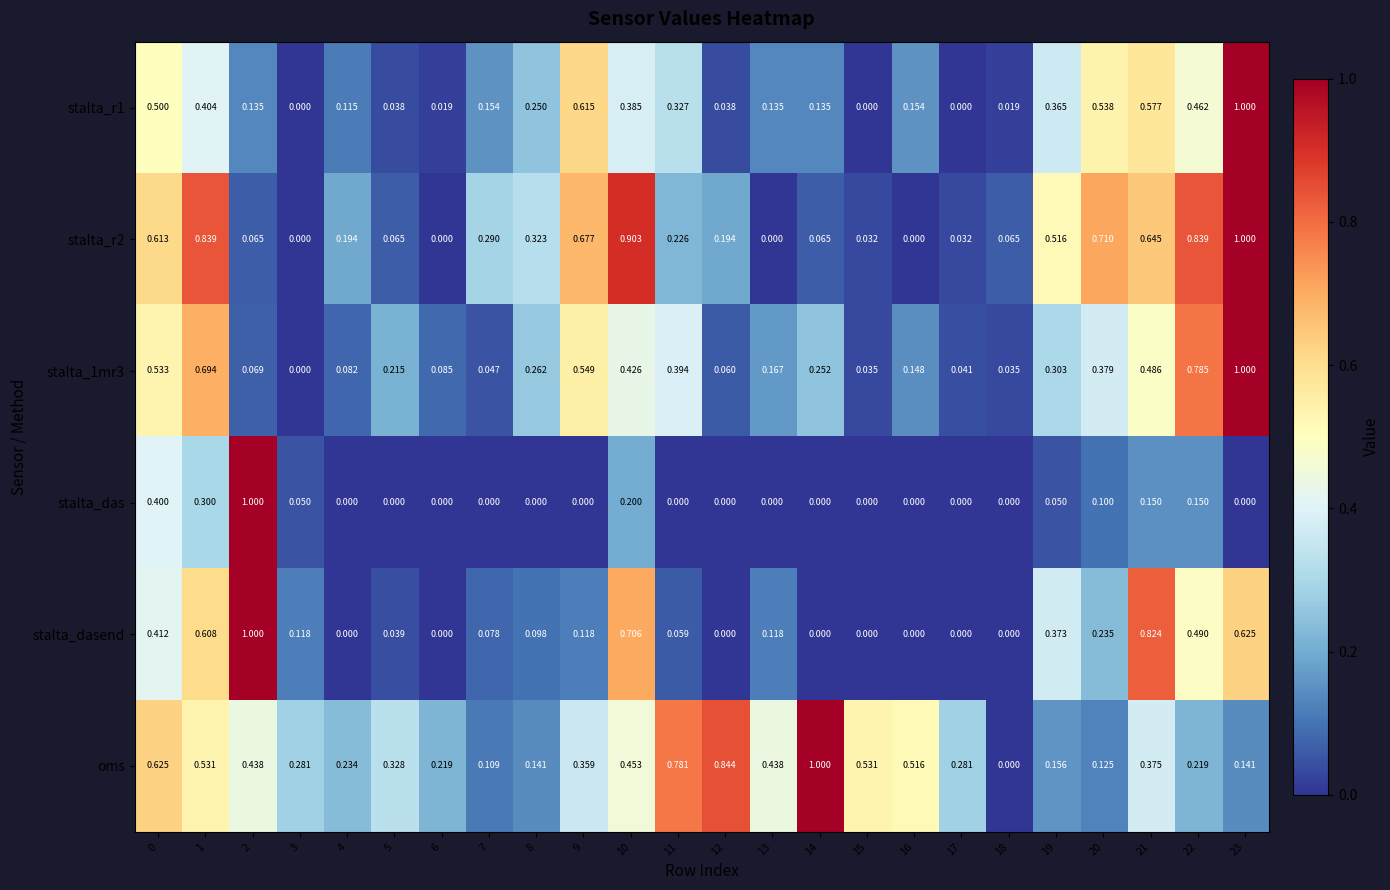

Which series changed the most between 13 and 16?

stalta_dasend